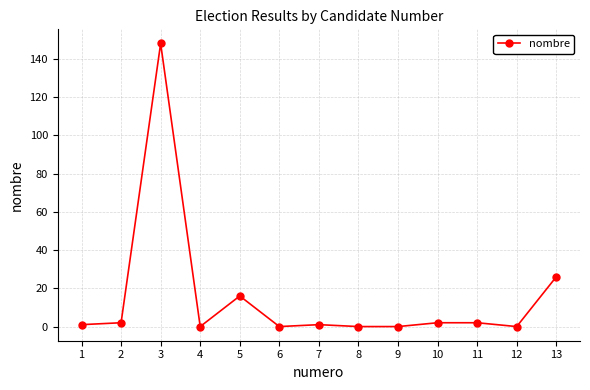

The chart shows a value of 0 at 6. True or false?

True